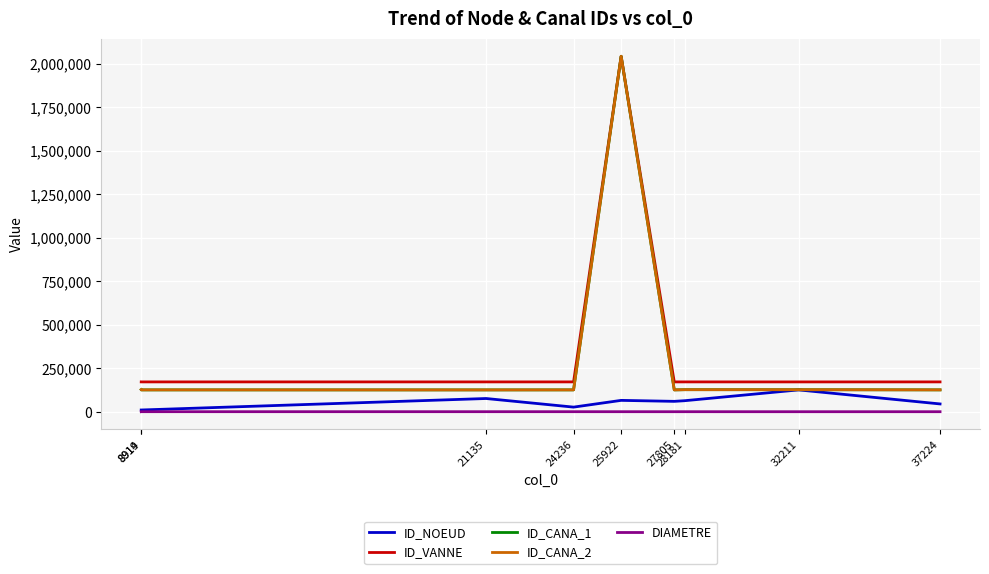

True or false: ID_NOEUD and ID_VANNE cross at least once.

False